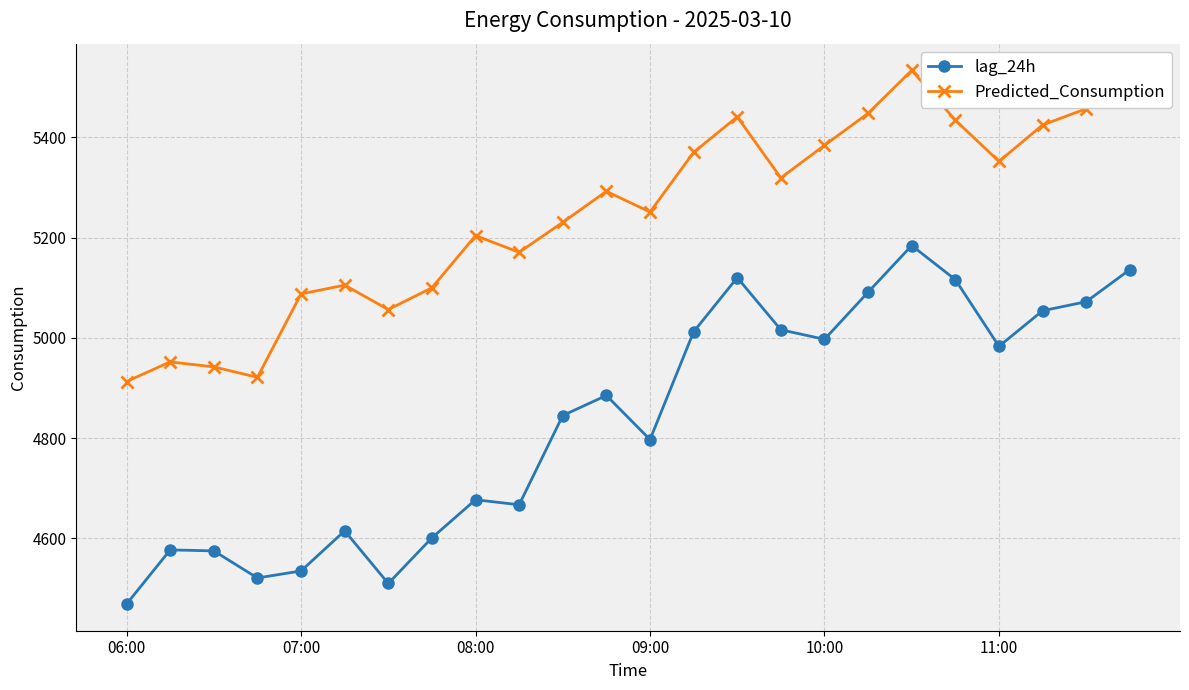

What is the difference between the maximum and minimum values in the lag_24h series?

715.0